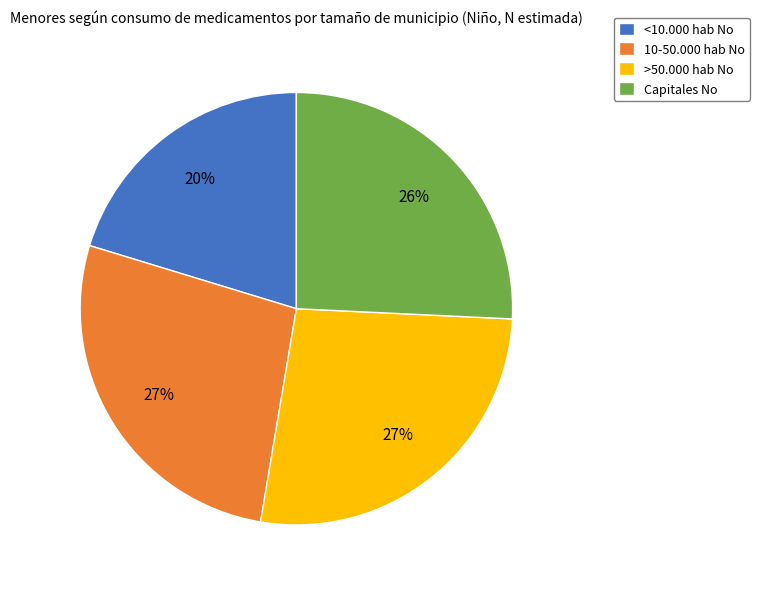

To the nearest percent, what portion does >50.000 hab No represent?

27%